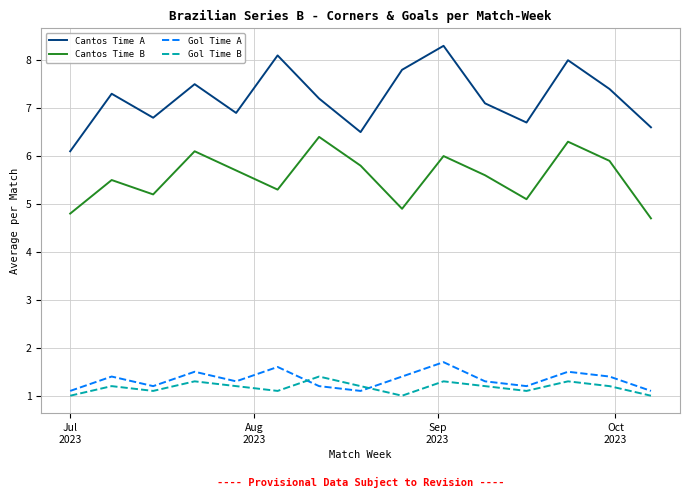

List the series in order of their peak value, highest first.

Cantos Time A, Cantos Time B, Gol Time A, Gol Time B